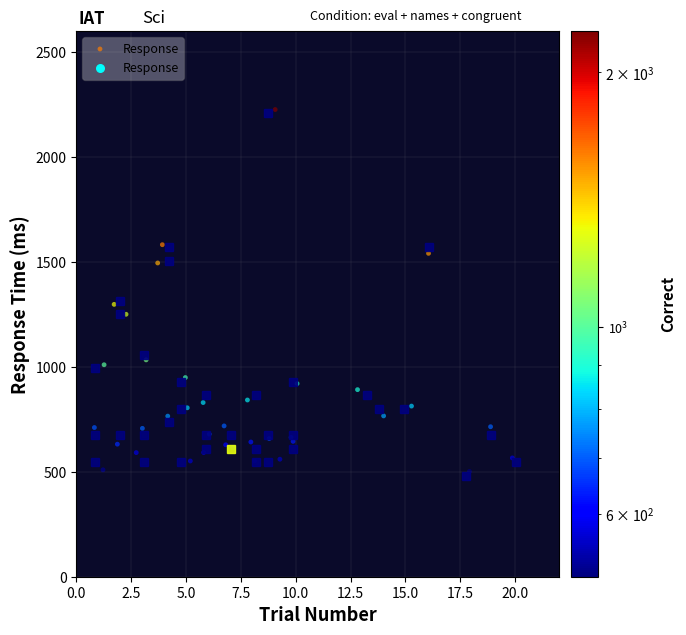

What Y value in the scatter plot is closest to 1363?

1297.6